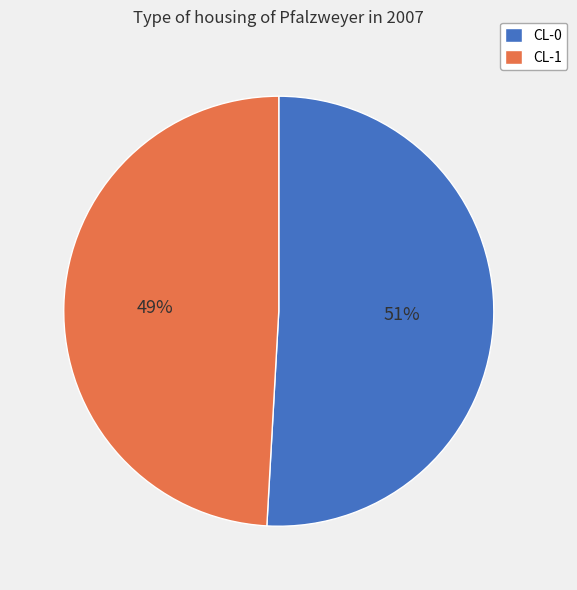

Combined, do CL-1 and CL-0 account for over 50%?

Yes